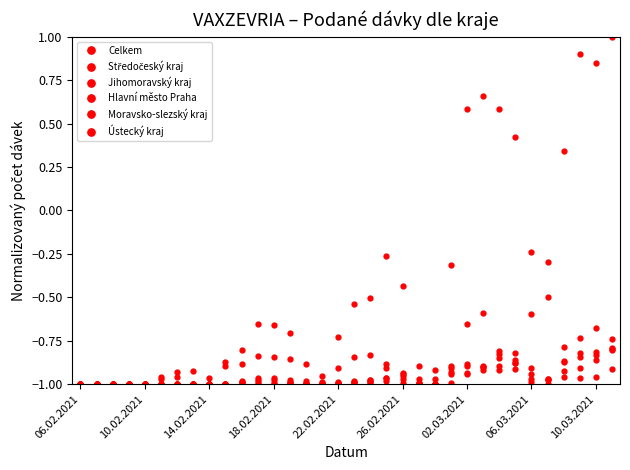

What is the minimum value shown in the chart?

-1.0